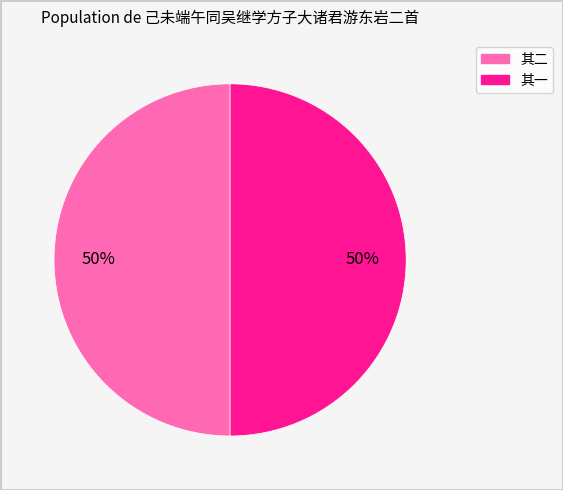

To the nearest percent, what is the average slice percentage?

50%